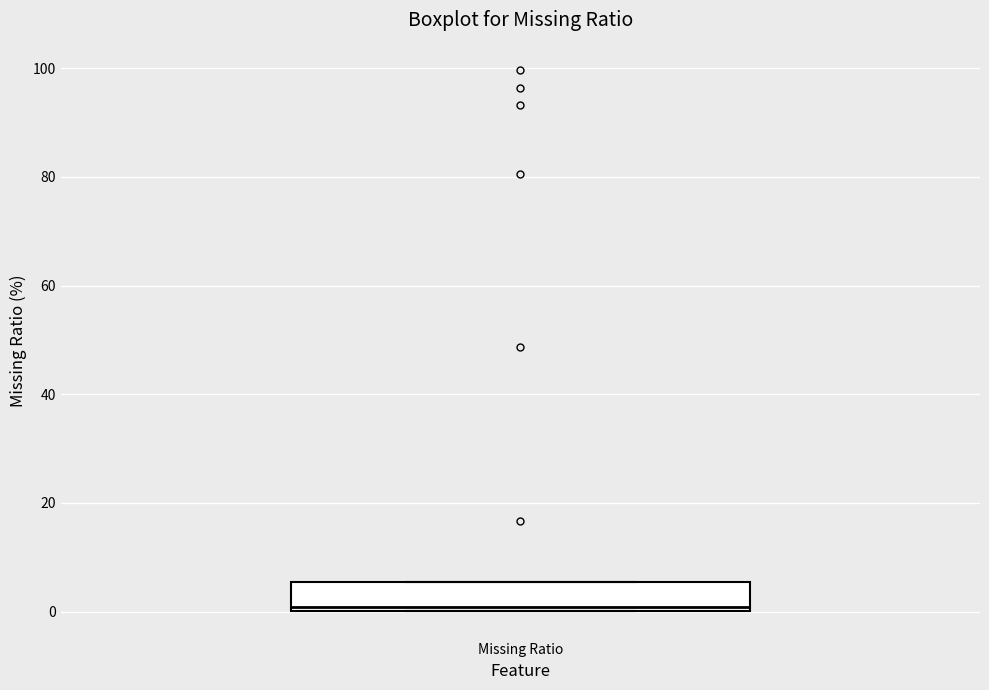

Transcribe this box plot: give where the median line is, the range the box spans, and where the two whiskers end, as read against the y-axis. The values are not printed on the chart, so give them approximately, as read against the axis.

median 0 (just above the box's lower edge), box 0 to 6, whiskers 0 to 6